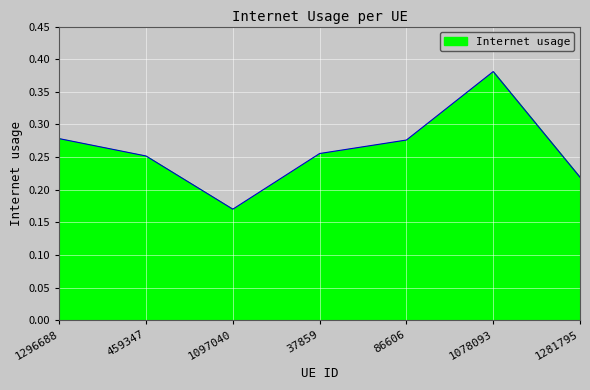

What is the change in value from 86606 to 1281795?

-0.1